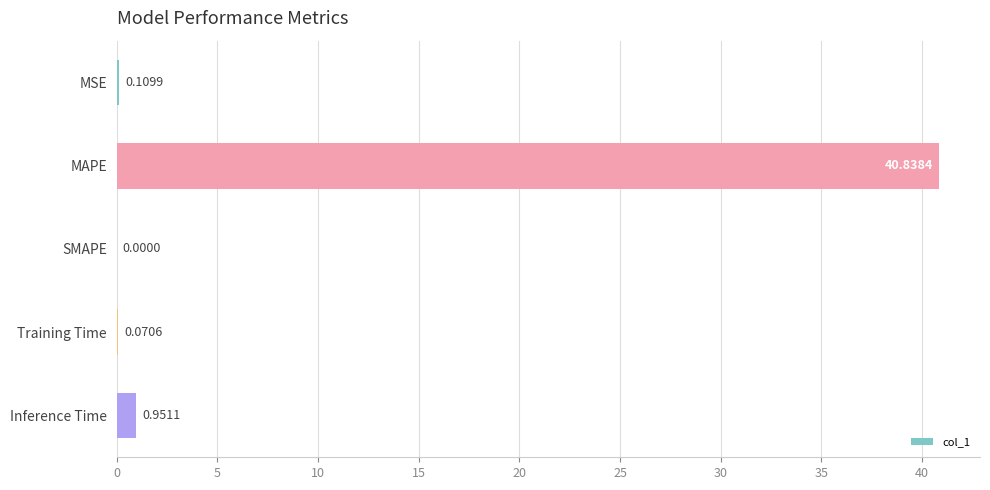

Where is the data nearest to the value 20?

Inference Time